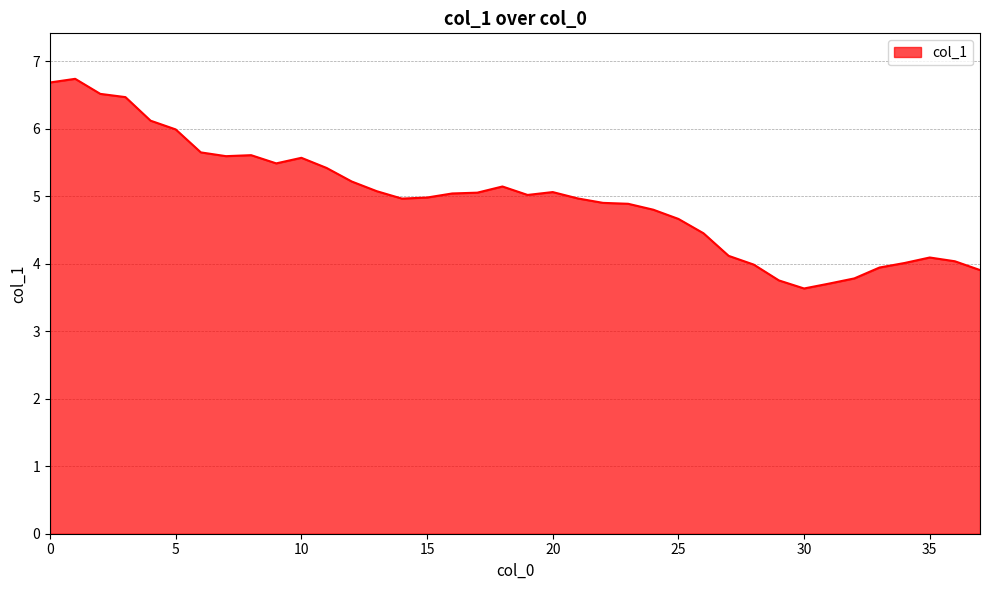

What is the maximum value shown in the chart?

6.7